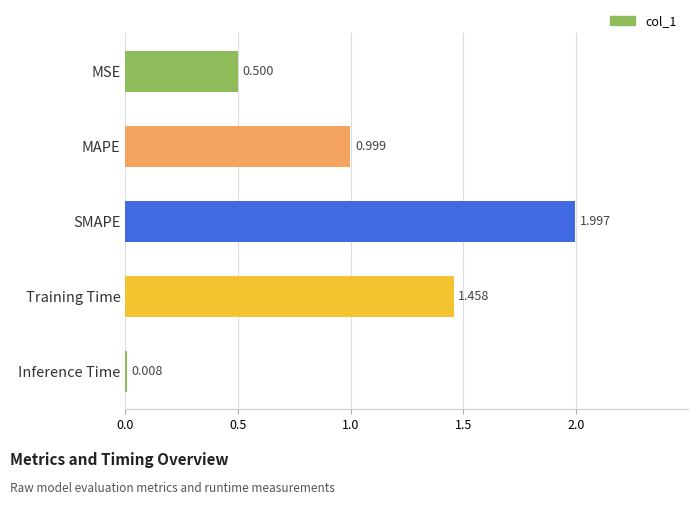

Are the bars horizontal?

Yes